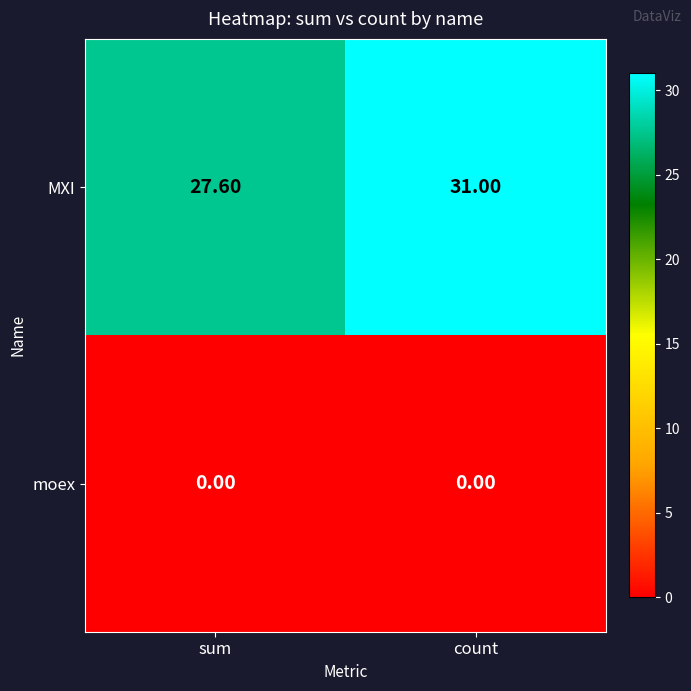

What is the sum of all MXI values?

58.6